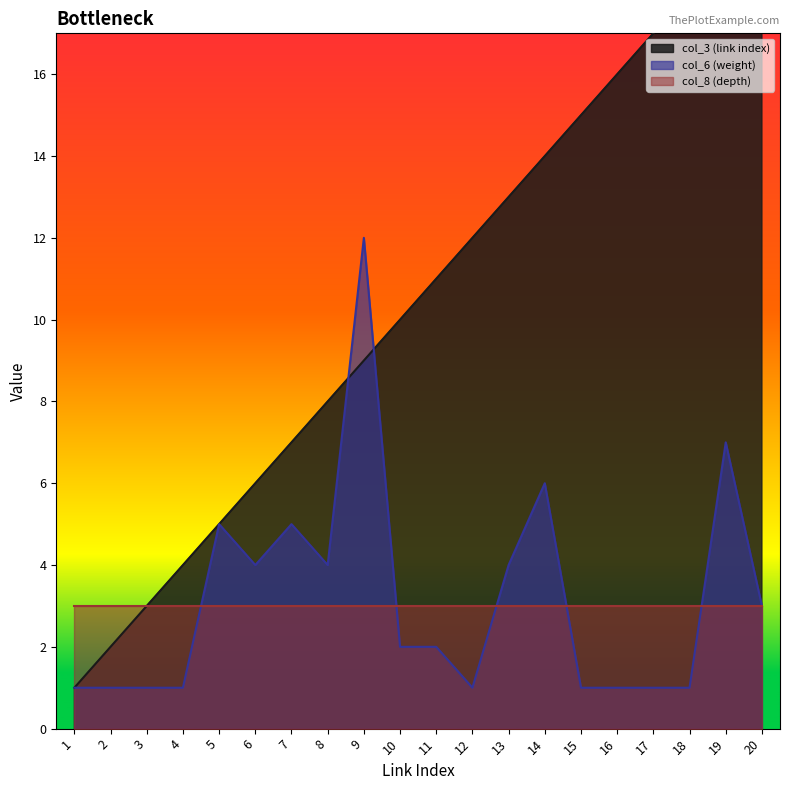

True or false: col_6 (weight) has a value of 4 at 6.

True